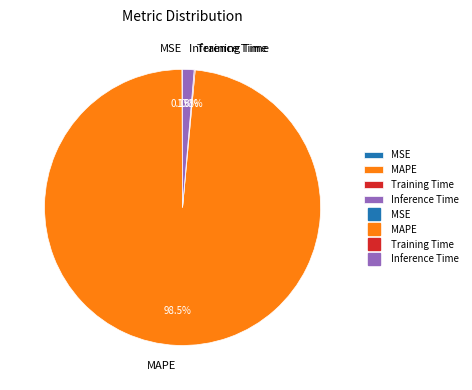

What is the majority slice?

MAPE